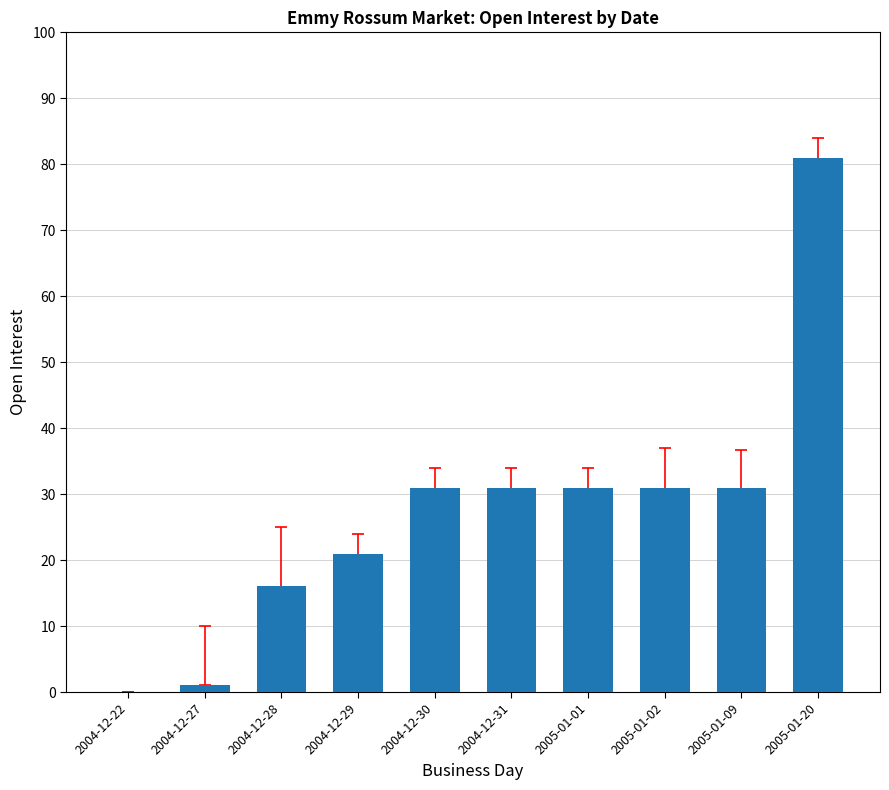

At which category does the chart reach its peak across all series?

2005-01-20